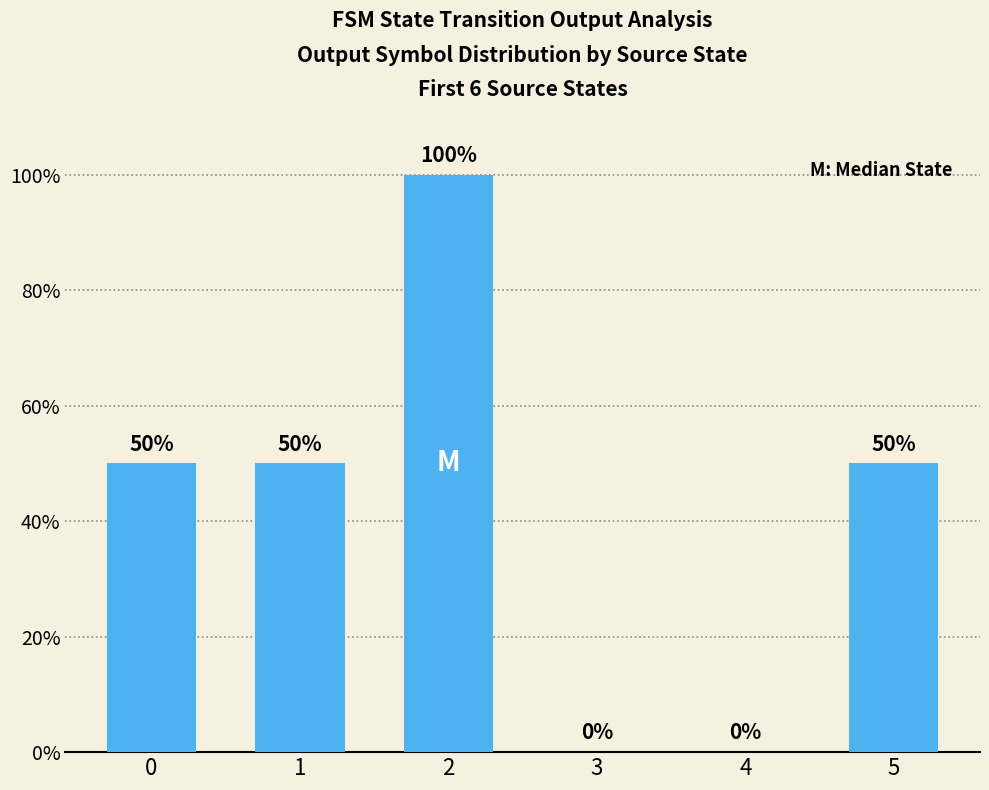

Between 4 and 1, which is larger?

1